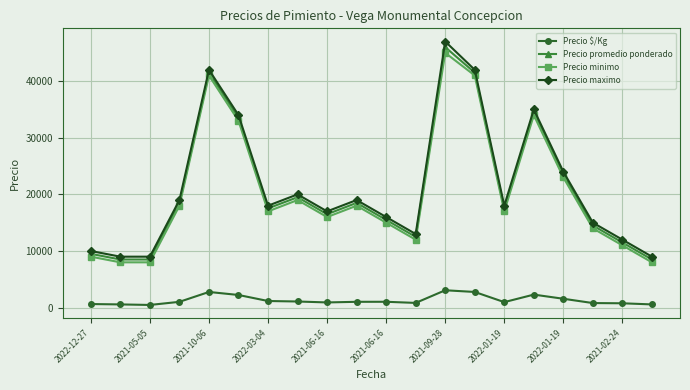

True or false: Precio $/Kg and Precio promedio ponderado intersect in this chart.

False